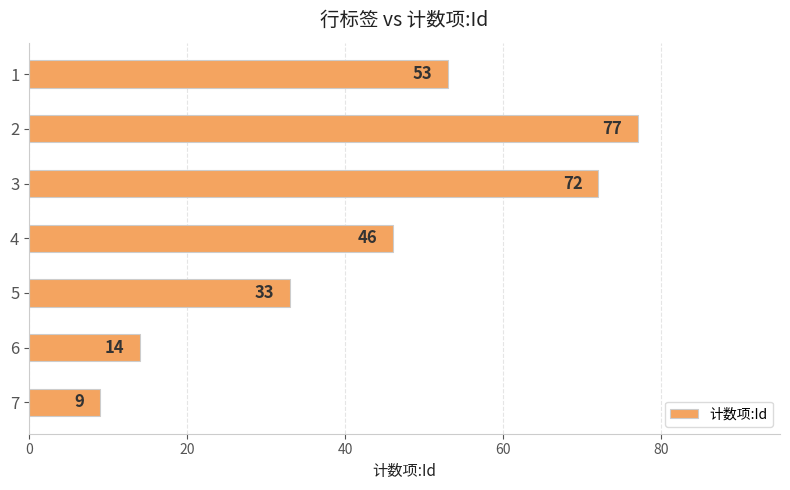

What is the minimum value shown in the chart?

9